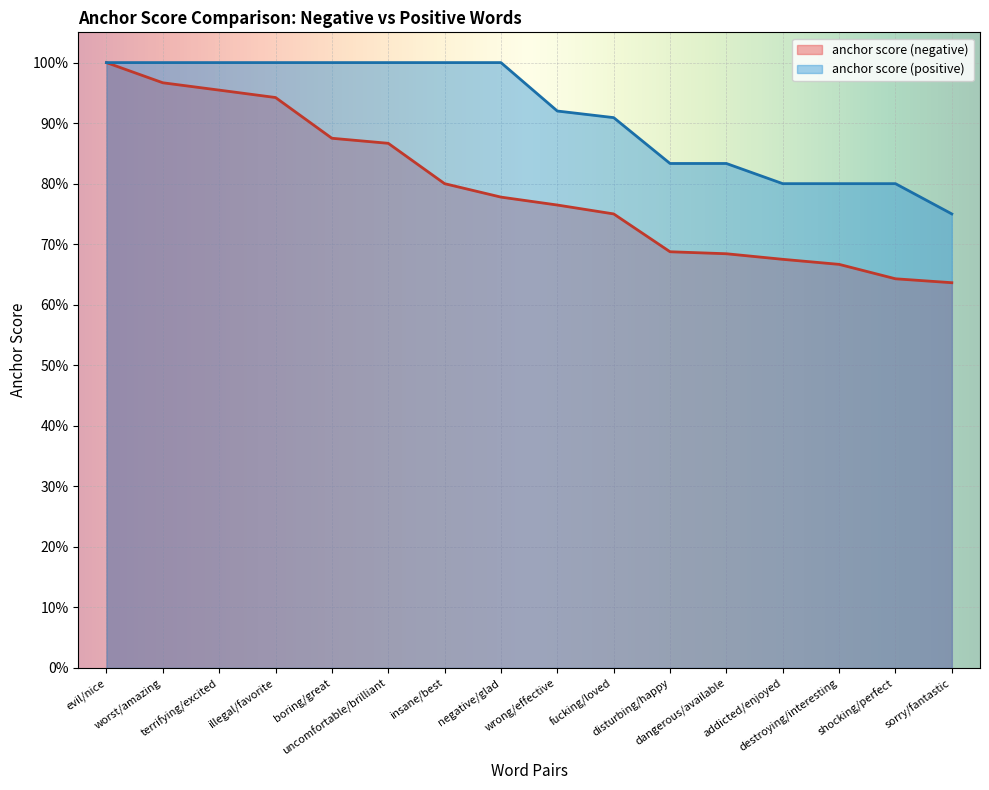

What is the total value across all series at fucking/loved?

1.7